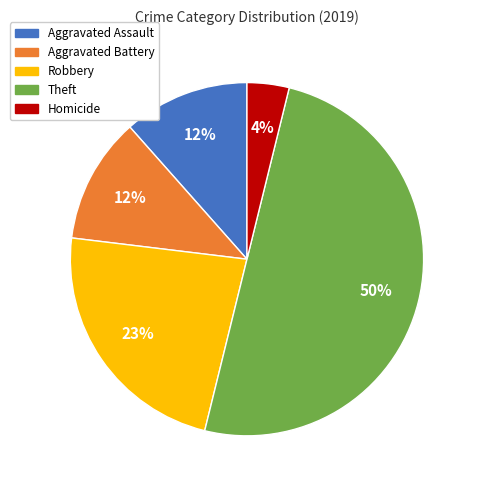

To the nearest percent, what is the average slice percentage?

20%